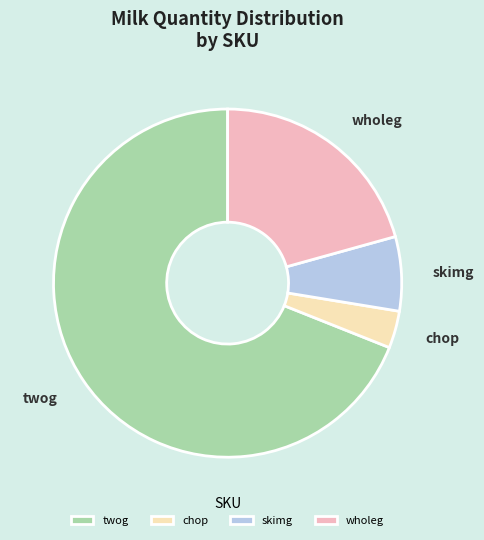

Count the number of slices in the pie.

4